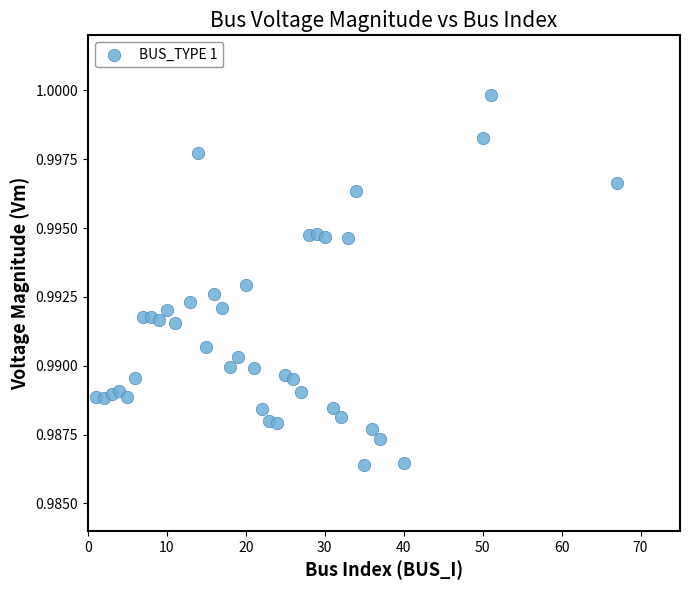

What is the range of X values (max minus min)?

66.0